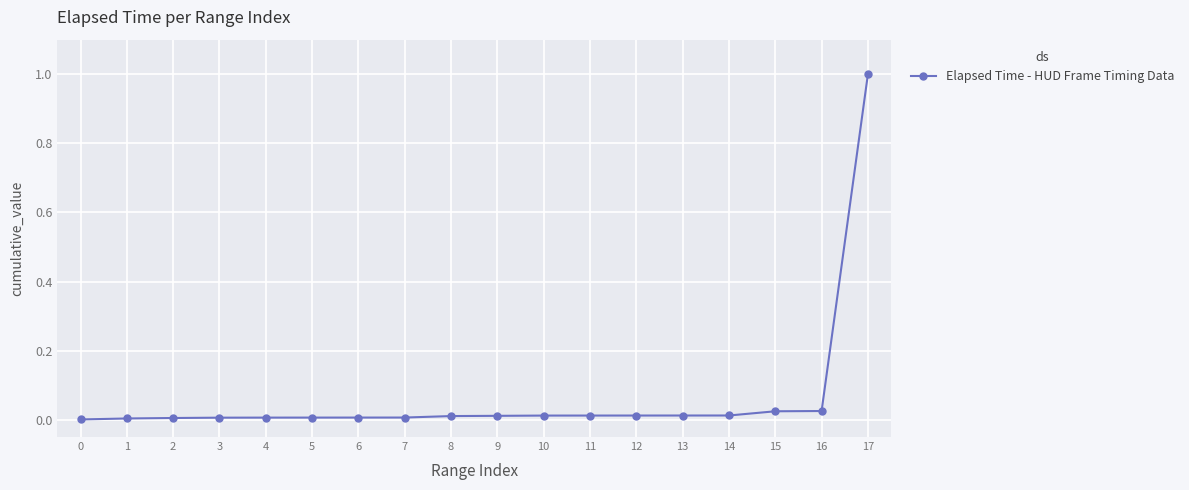

What is the difference between the maximum and second lowest values?

1.0